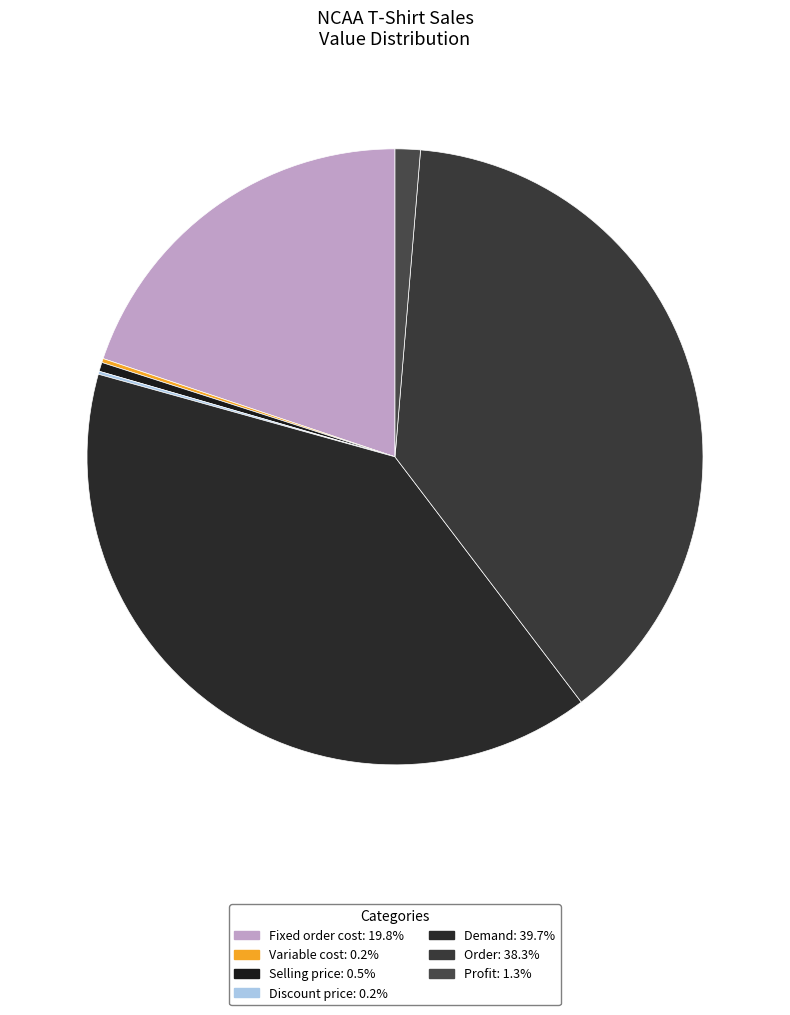

True or false: Profit accounts for 1% of the total.

True